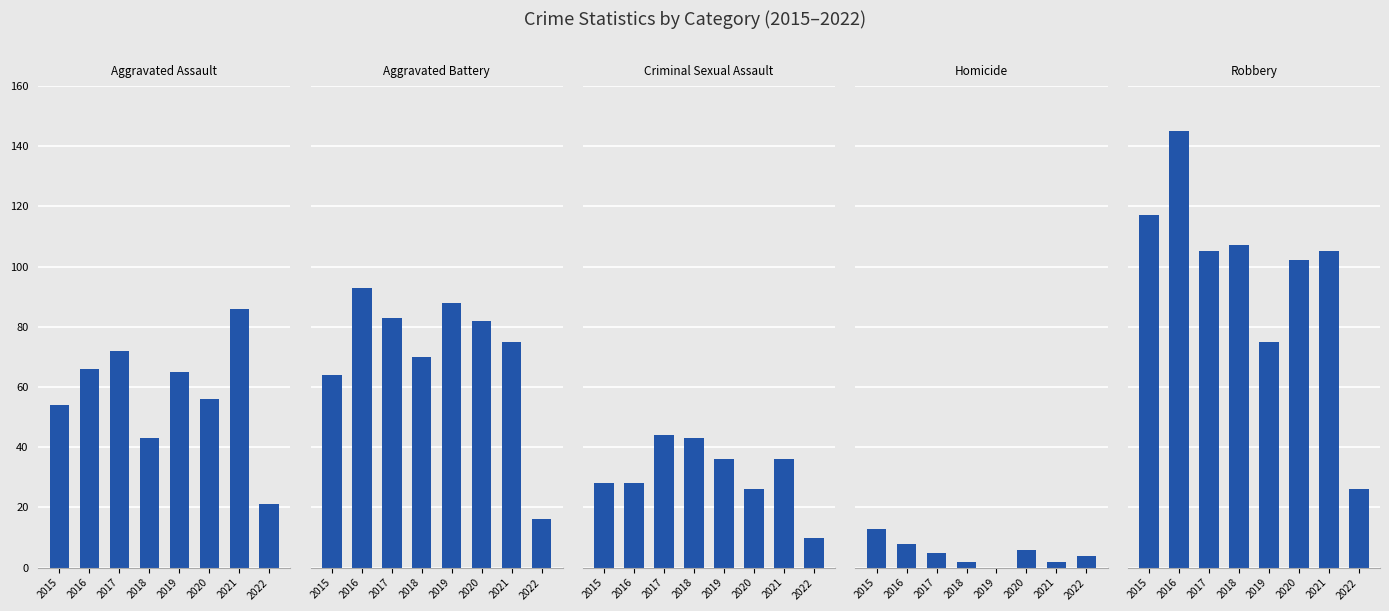

Reading right to left, list all the values displayed in this chart.

Aggravated Assault: 21	86	56	65	43	72	66	54
Aggravated Battery: 16	75	82	88	70	83	93	64
Criminal Sexual Assault: 10	36	26	36	43	44	28	28
Homicide: 4	2	6	0	2	5	8	13
Robbery: 26	105	102	75	107	105	145	117